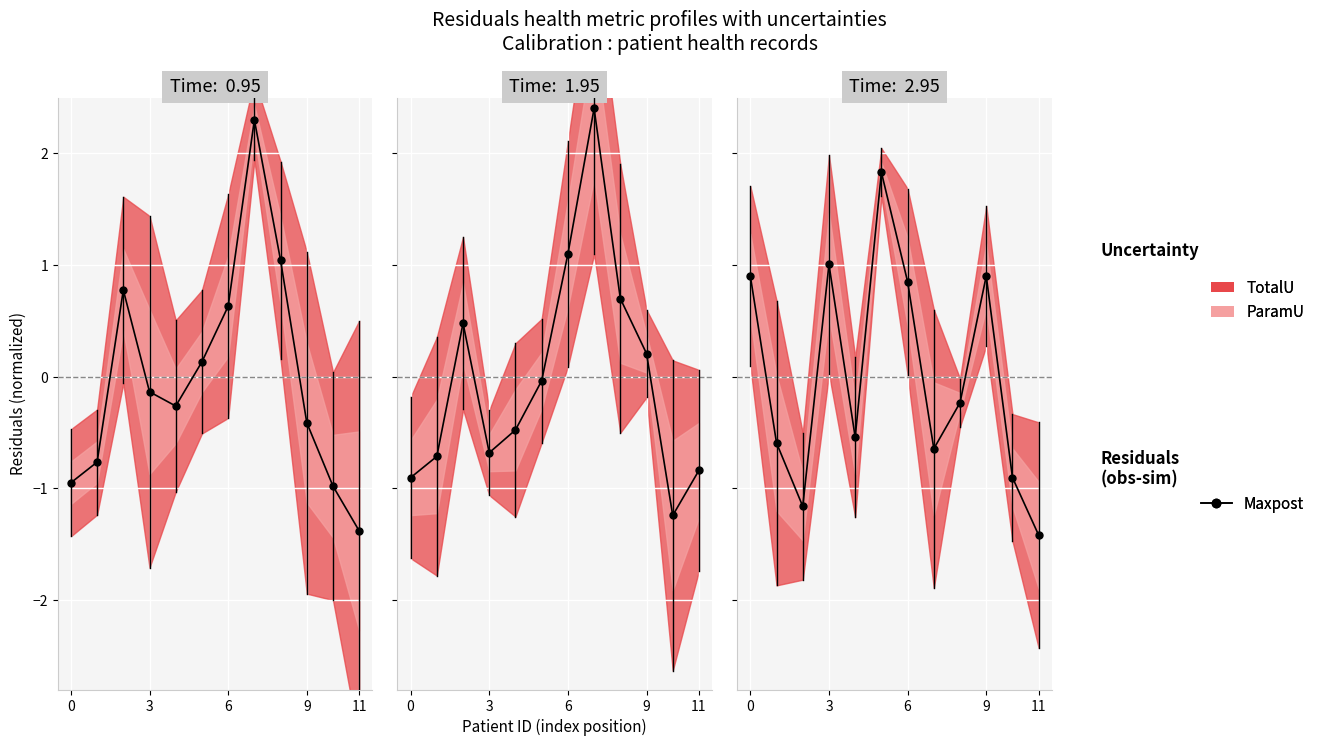

At which category does the chart reach its minimum across all series?

11